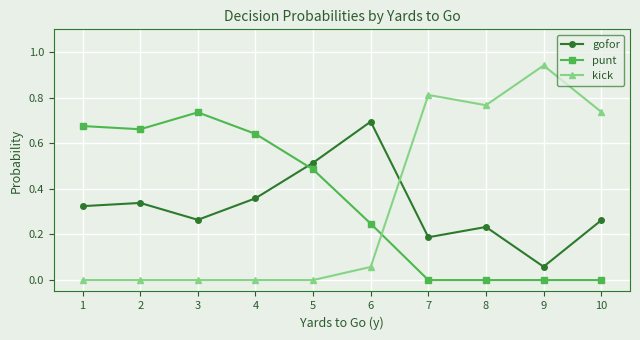

At which label does gofor reach its minimum?

9